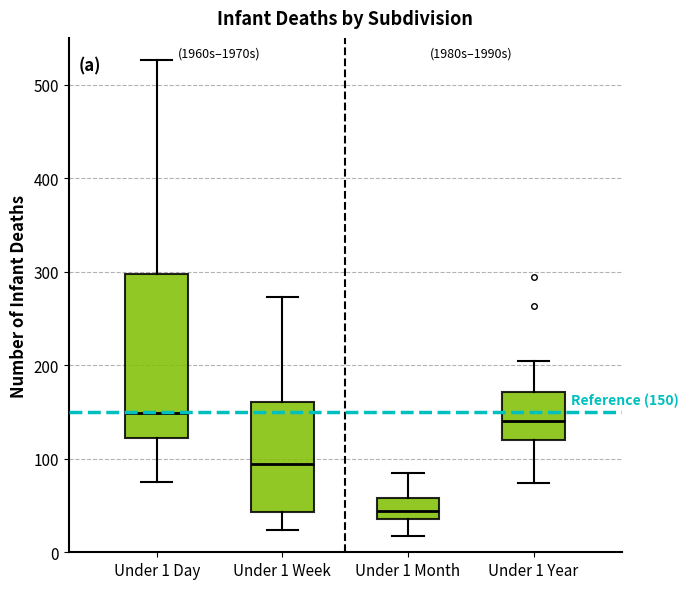

Comparing the boxes themselves (not the whiskers), which one is the tallest?

Under 1 Day